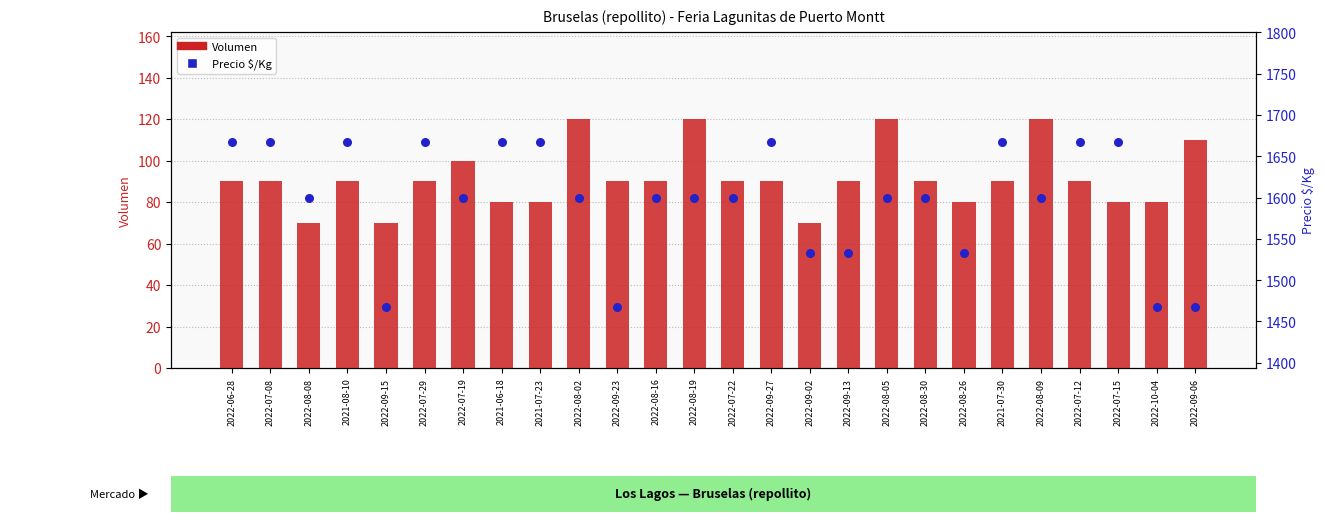

Which series reaches the minimum Y coordinate?

Volumen